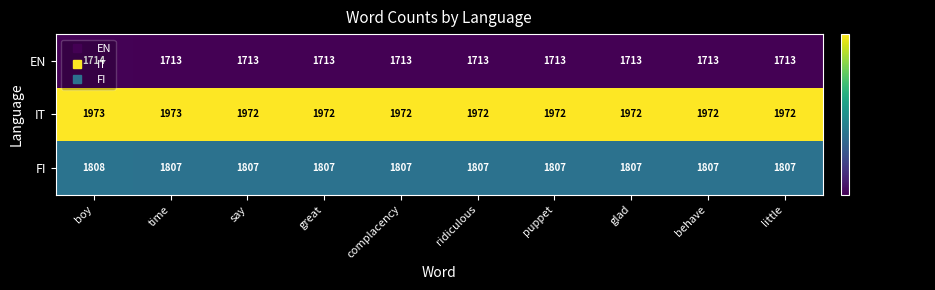

At which label does FI reach its peak?

boy